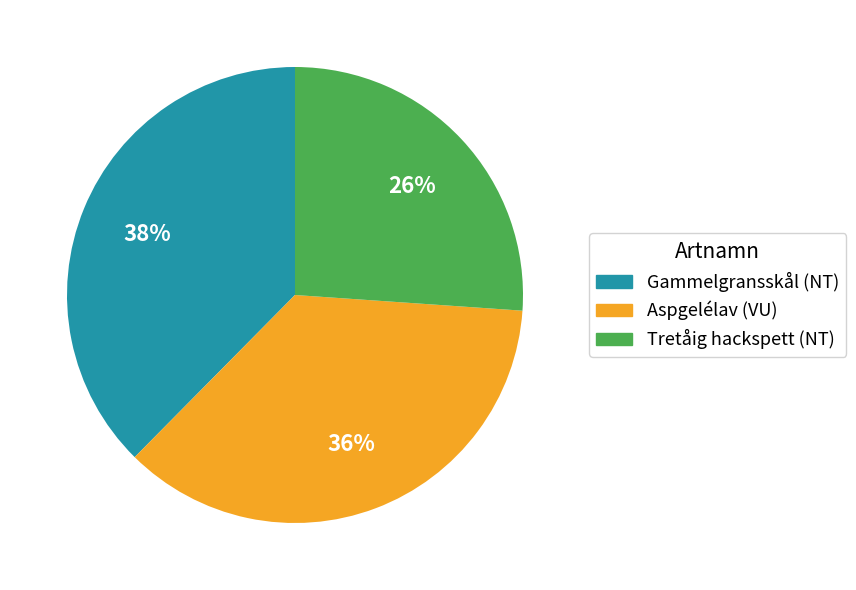

Is Tretåig hackspett (NT) the majority of the pie?

No